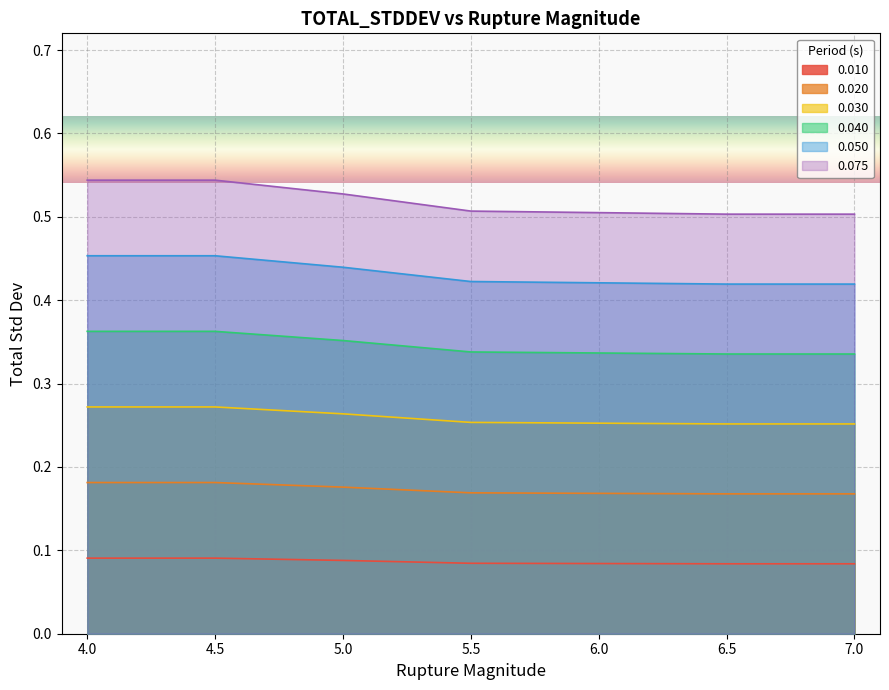

What is the value of the 0.050 point at the 6th from the left?

0.4